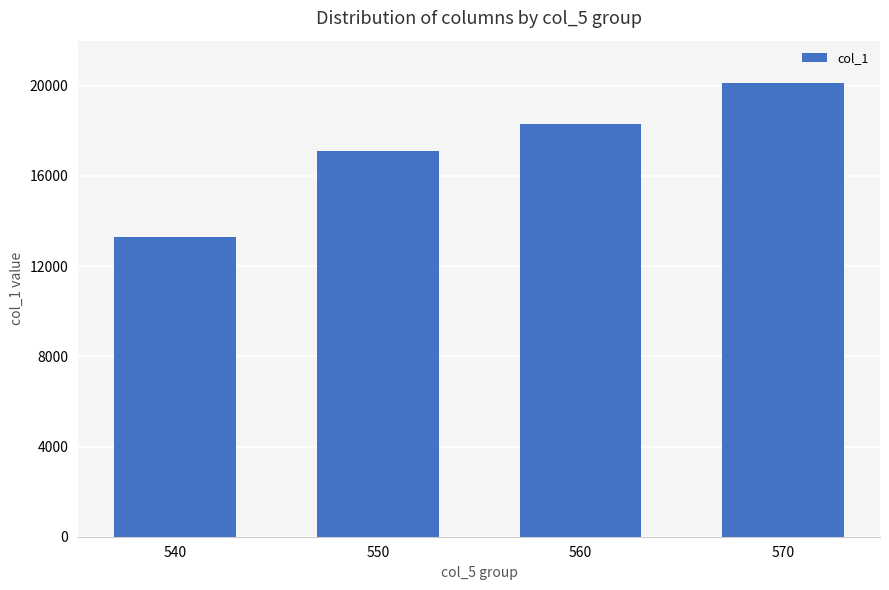

List the labels in order of value, largest first.

570, 560, 550, 540